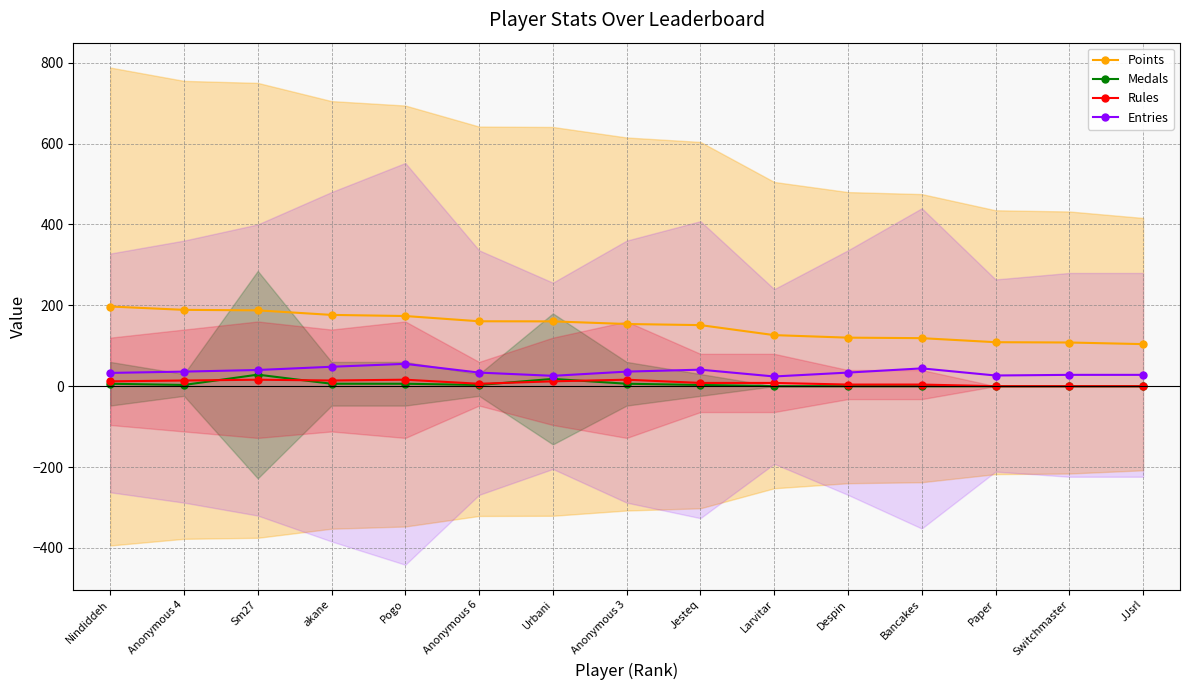

Reading right to left, what are all the values shown in this chart?

Points: 104.0	108.0	108.8	118.8	120.0	126.2	151.0	153.8	160.2	160.5	173.5	176.2	187.5	188.8	197.0
Medals: 0.0	0.0	0.0	0.0	0.0	0.0	3.0	6.0	18.0	3.0	6.0	6.0	28.5	3.0	6.0
Rules: 0.0	0.0	0.0	4.0	4.0	8.0	8.0	16.0	12.0	6.0	16.0	14.0	16.0	14.0	12.0
Entries: 28.0	28.0	26.4	44.0	33.6	24.0	40.8	36.0	25.6	33.6	55.2	48.0	40.0	36.0	32.8